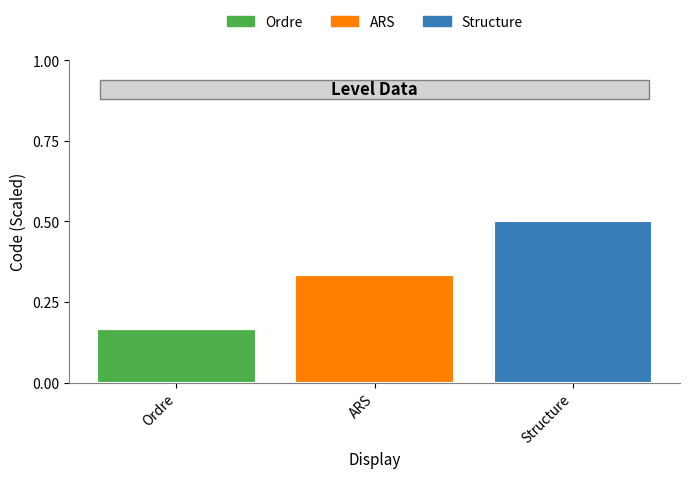

True or false: Ordre has a value of 0.1 at Ordre.

False